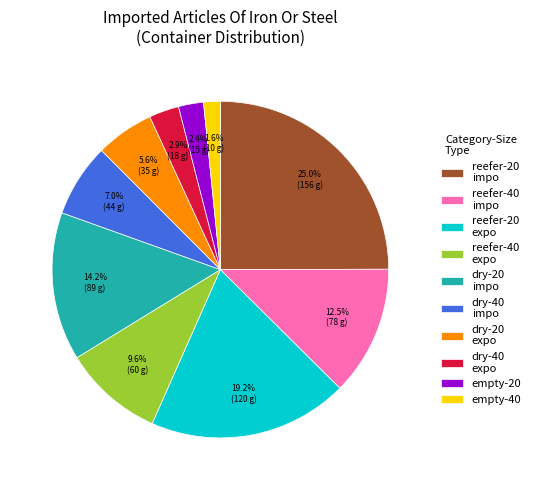

Is there a majority slice in this chart?

No